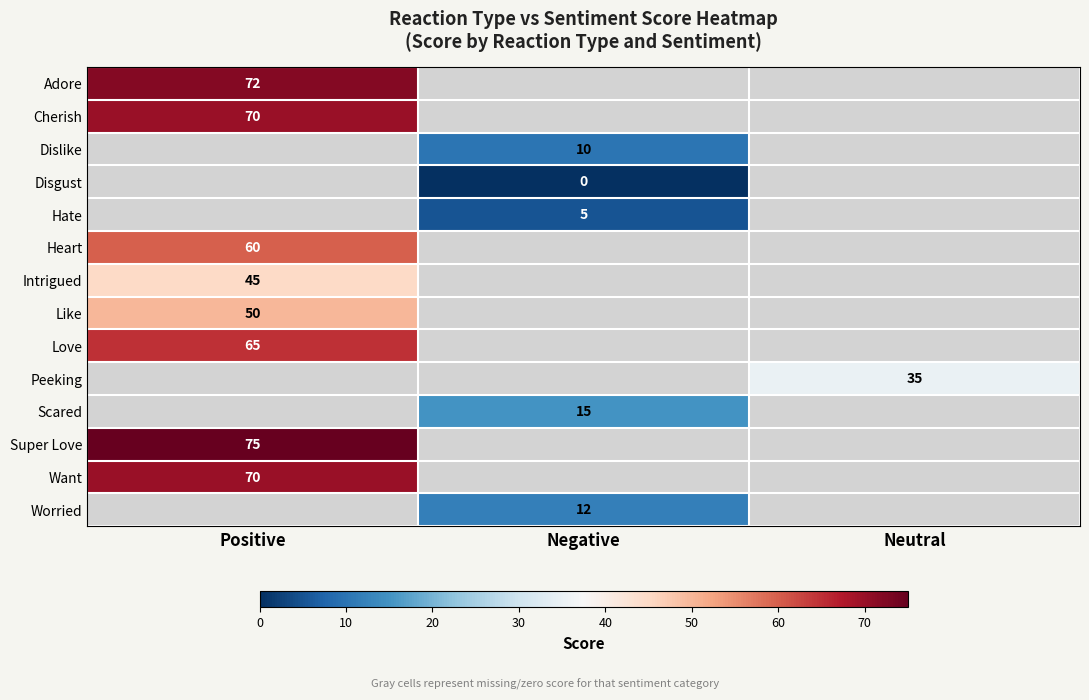

True or false: Heart has a value of 94.7 at Positive.

False